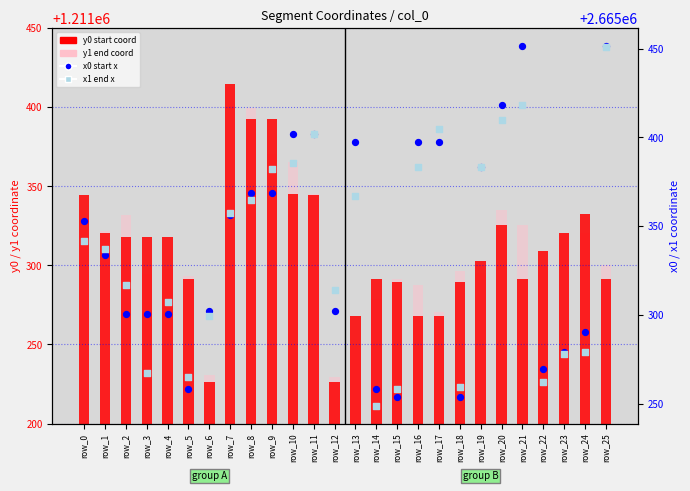

Is the value of x1 (end x) at row_5 greater than the value of x0 (start x) at row_2?

No